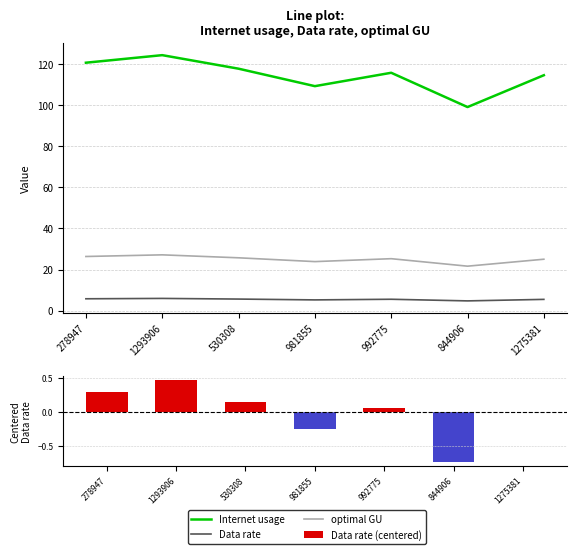

At which label does Data rate (centered) first exceed 0?

278947